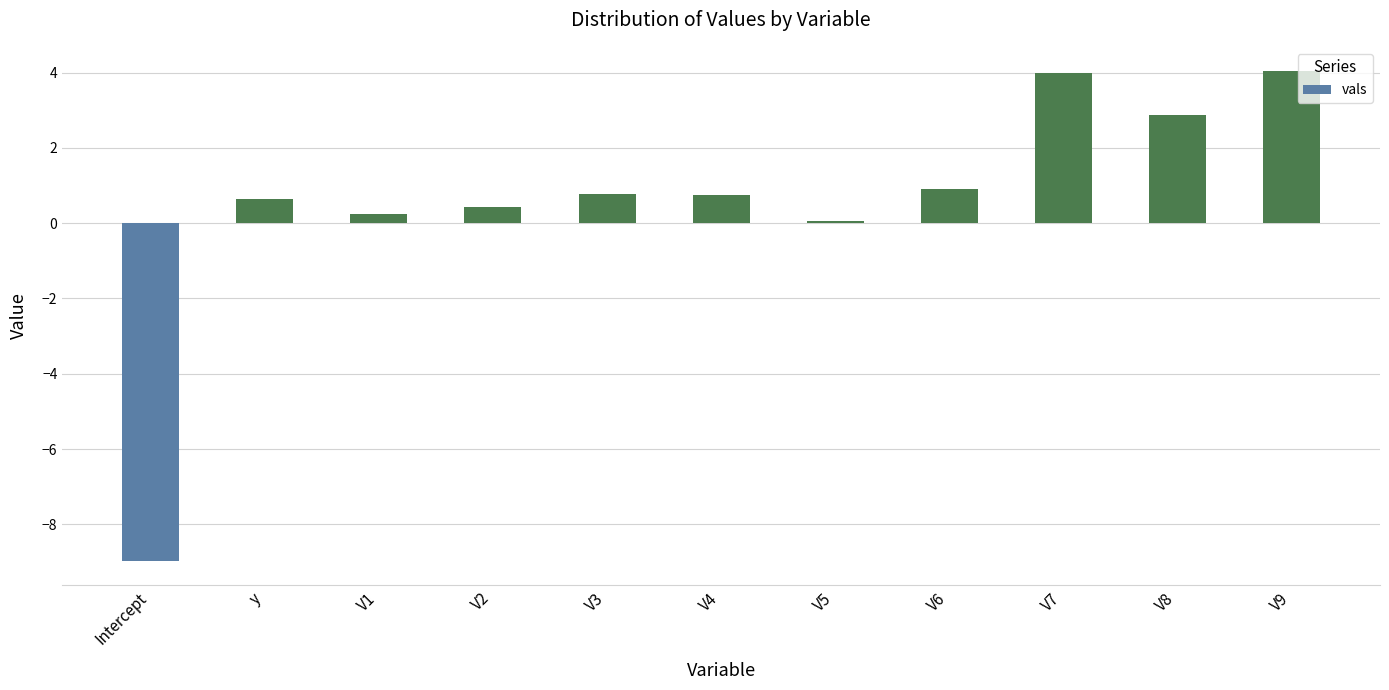

Read the value at Intercept.

-9.0